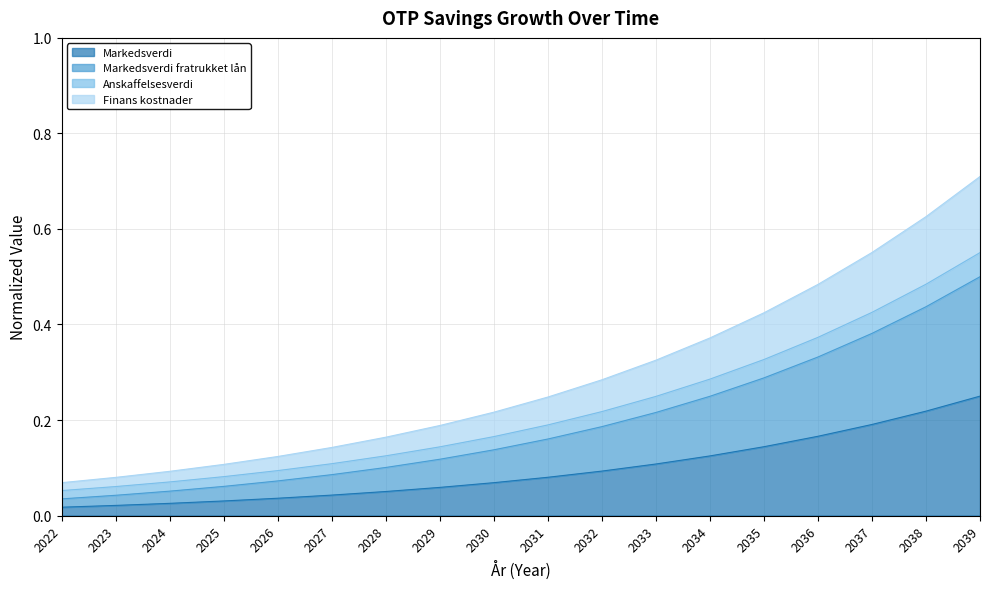

What is the spread (max minus min) of values at 2030?

0.1